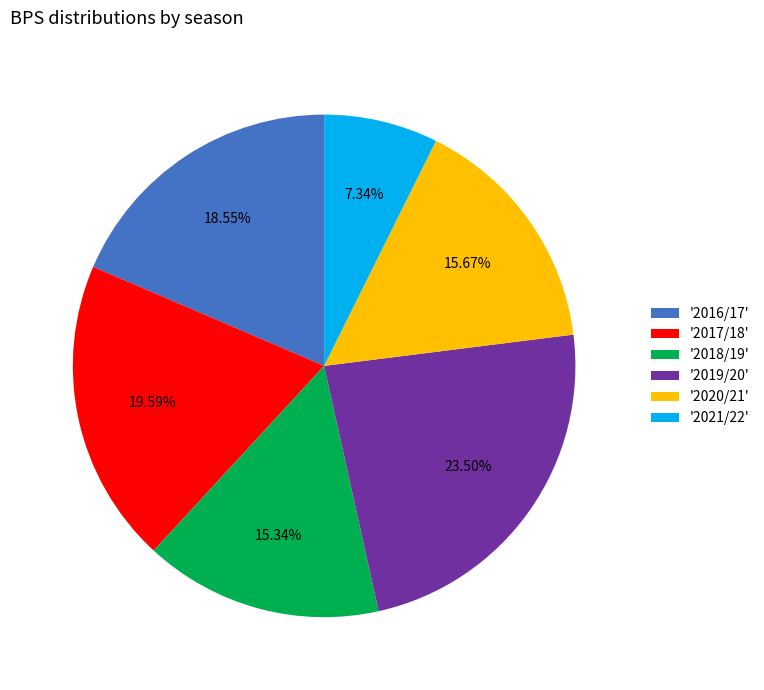

Which has a higher value, '2021/22' or '2017/18'?

'2017/18'